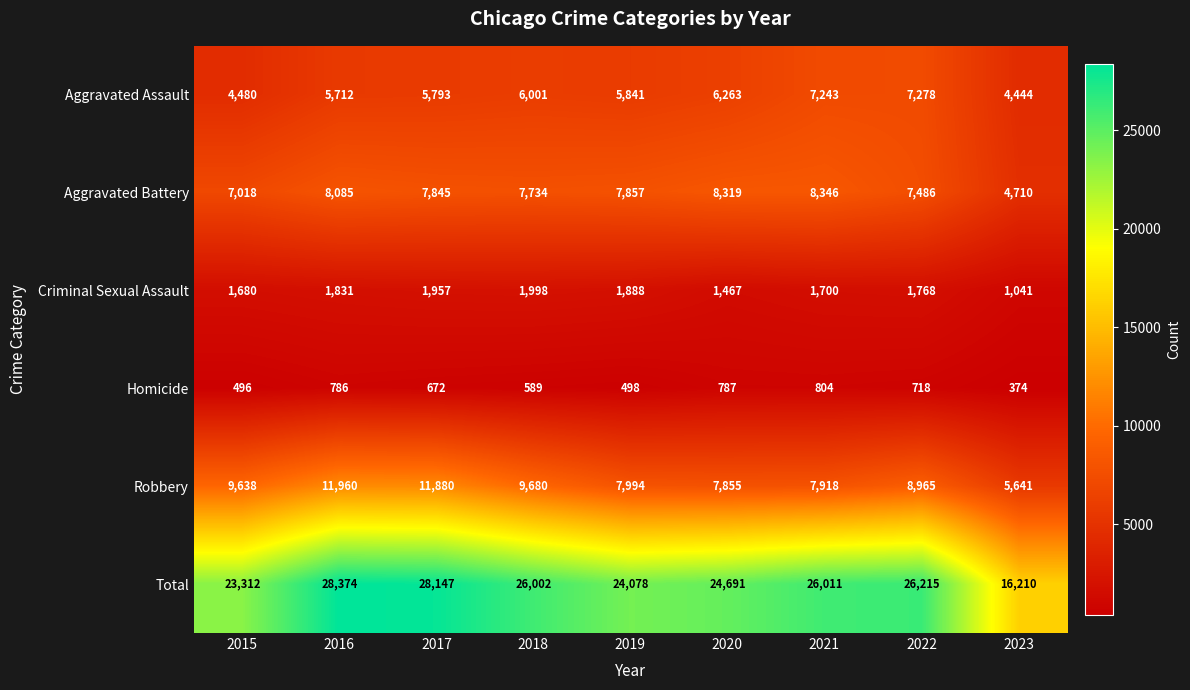

Is it true that Total equals 49359 at 2016?

False